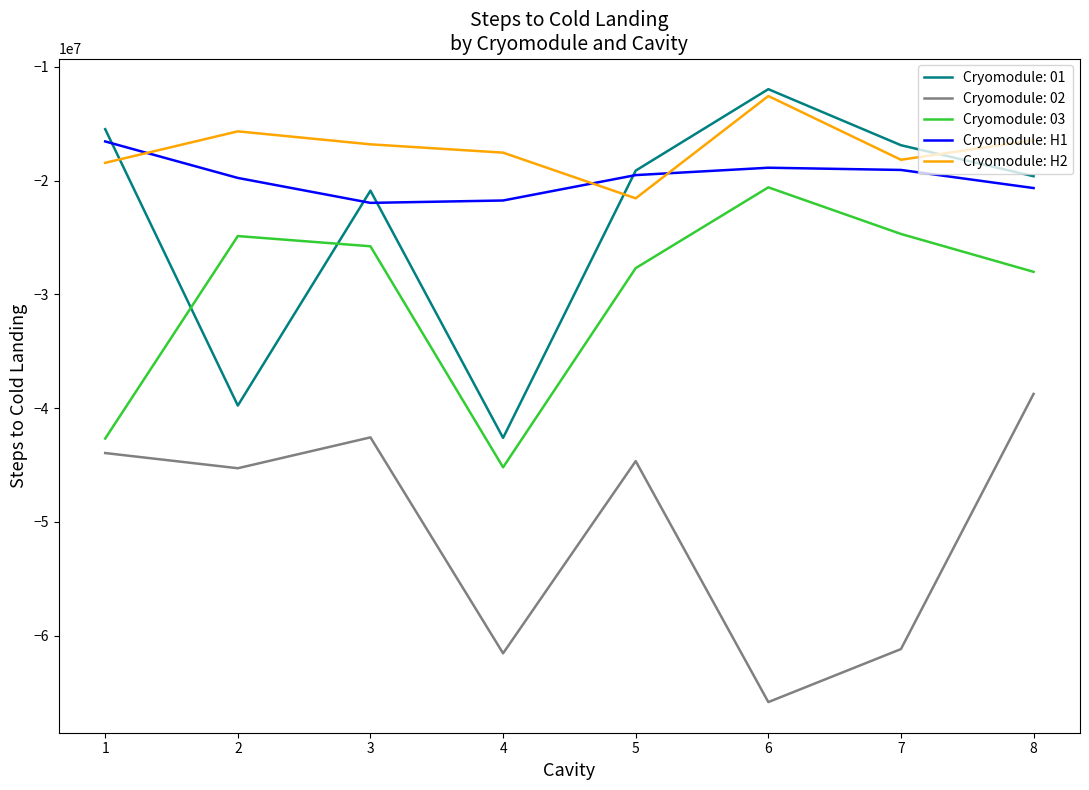

At 2, list the series in order from largest to smallest.

Cryomodule: H2, Cryomodule: H1, Cryomodule: 03, Cryomodule: 01, Cryomodule: 02